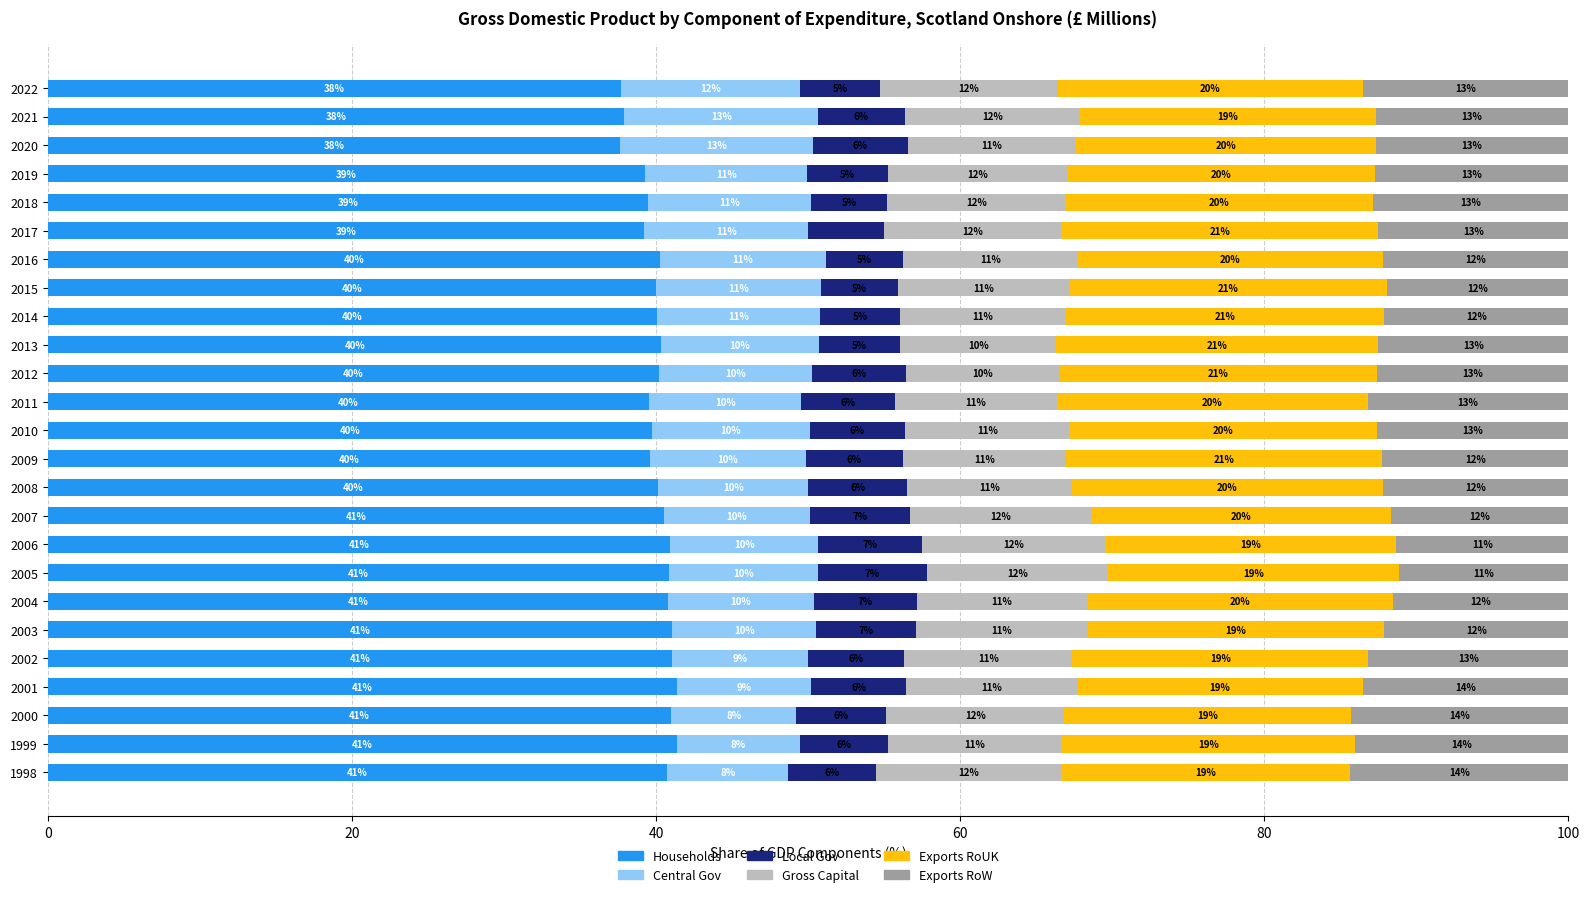

What is the total value across all series at 2012?

100.0